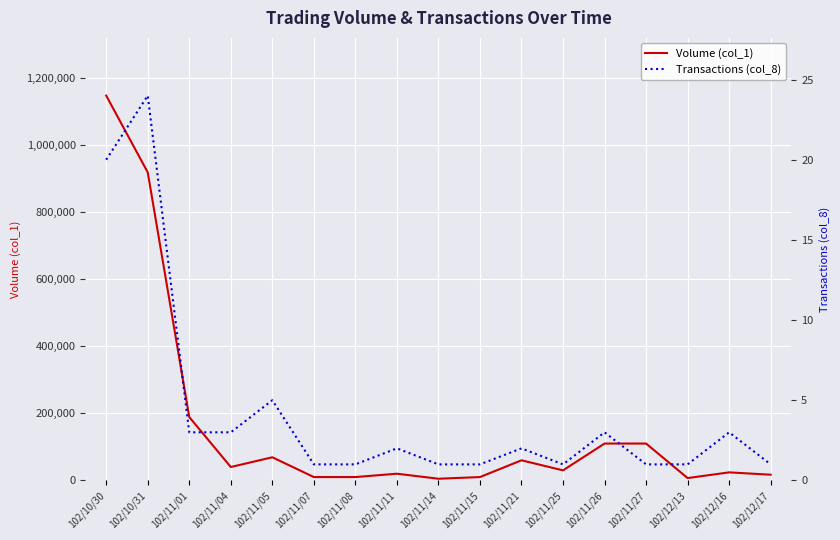

True or false: Transactions (col_8) and Volume (col_1) intersect in this chart.

False